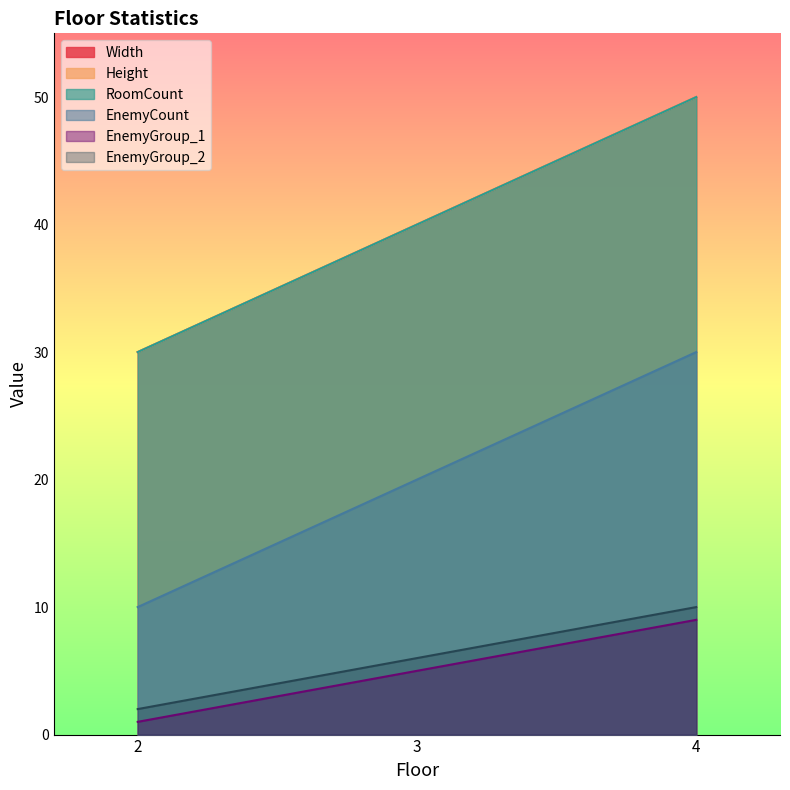

Rank the categories by Width value from lowest to highest.

2, 3, 4